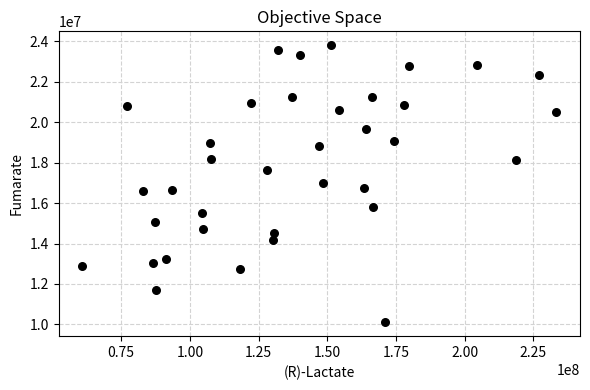

What is the range of X values (max minus min)?

172433664